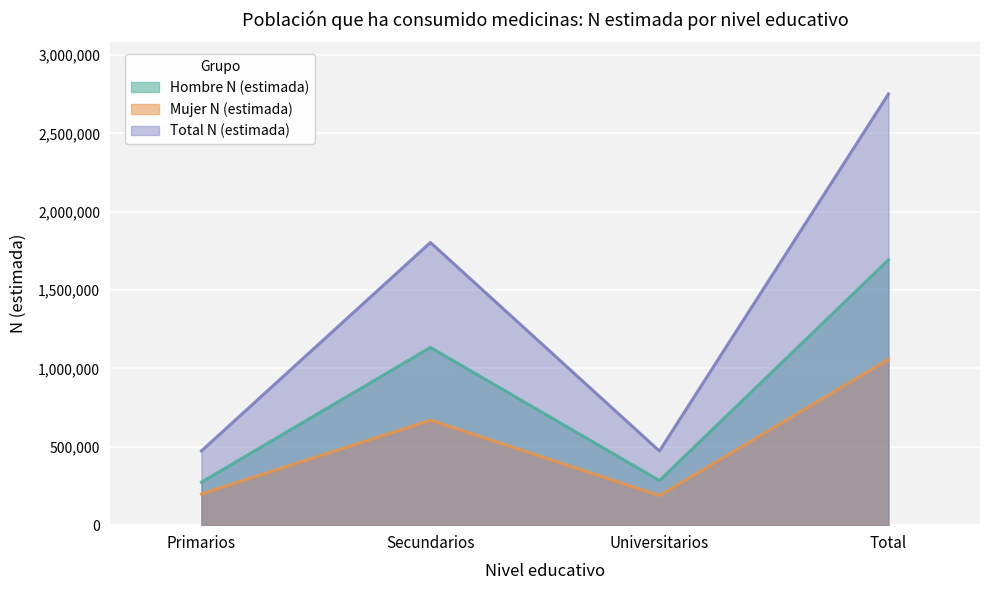

Does the chart display data point markers on the line(s)?

No